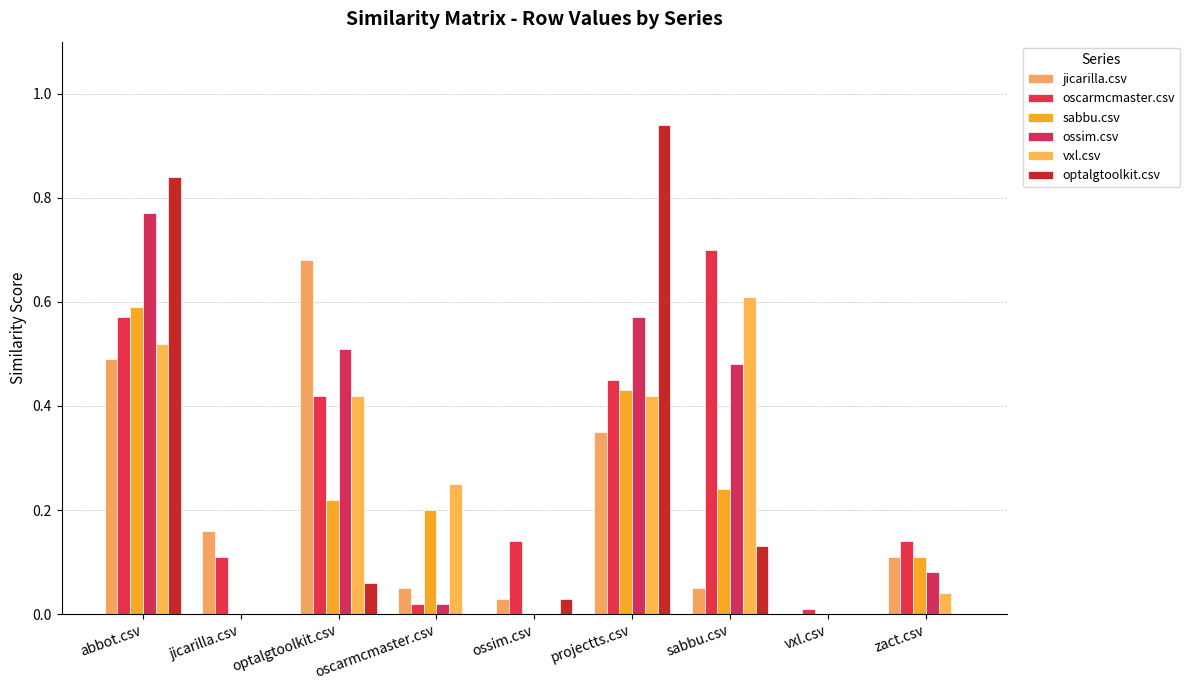

Reading right to left, list all the values displayed in this chart.

jicarilla.csv: zact.csv=0.1	vxl.csv=0.0	sabbu.csv=0.1	projectts.csv=0.3	ossim.csv=0.0	oscarmcmaster.csv=0.1	optalgtoolkit.csv=0.7	jicarilla.csv=0.2	abbot.csv=0.5
oscarmcmaster.csv: zact.csv=0.1	vxl.csv=0.0	sabbu.csv=0.7	projectts.csv=0.5	ossim.csv=0.1	oscarmcmaster.csv=0.0	optalgtoolkit.csv=0.4	jicarilla.csv=0.1	abbot.csv=0.6
sabbu.csv: zact.csv=0.1	vxl.csv=0.0	sabbu.csv=0.2	projectts.csv=0.4	ossim.csv=0.0	oscarmcmaster.csv=0.2	optalgtoolkit.csv=0.2	jicarilla.csv=0.0	abbot.csv=0.6
ossim.csv: zact.csv=0.1	vxl.csv=0.0	sabbu.csv=0.5	projectts.csv=0.6	ossim.csv=0.0	oscarmcmaster.csv=0.0	optalgtoolkit.csv=0.5	jicarilla.csv=0.0	abbot.csv=0.8
vxl.csv: zact.csv=0.0	vxl.csv=0.0	sabbu.csv=0.6	projectts.csv=0.4	ossim.csv=0.0	oscarmcmaster.csv=0.2	optalgtoolkit.csv=0.4	jicarilla.csv=0.0	abbot.csv=0.5
optalgtoolkit.csv: zact.csv=0.0	vxl.csv=0.0	sabbu.csv=0.1	projectts.csv=0.9	ossim.csv=0.0	oscarmcmaster.csv=0.0	optalgtoolkit.csv=0.1	jicarilla.csv=0.0	abbot.csv=0.8